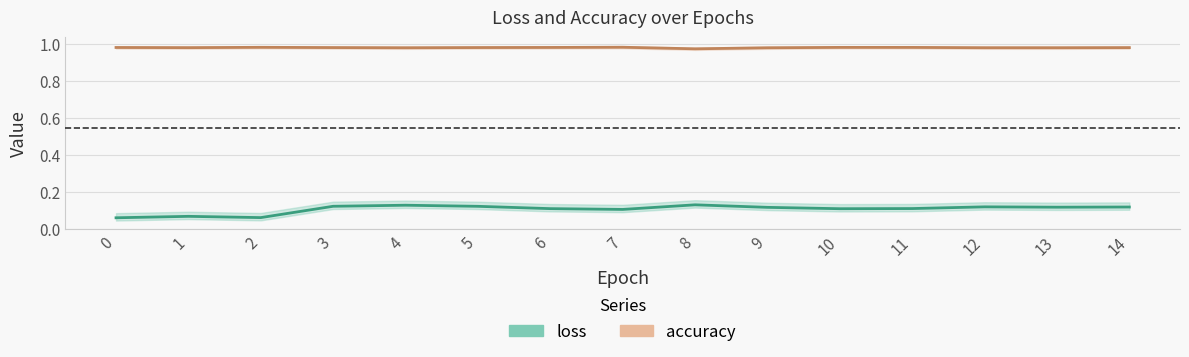

What value does the loss series have at 10?

0.1